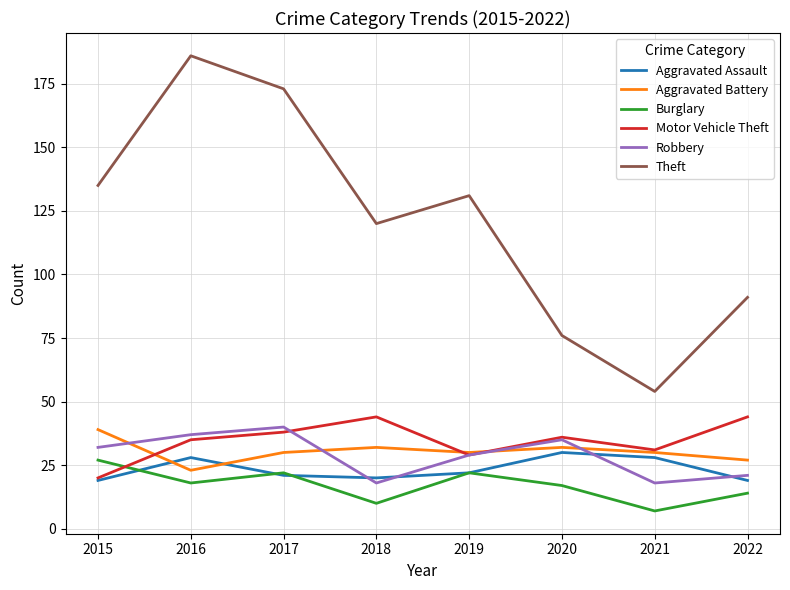

Is this an area chart (filled region under the line)?

No